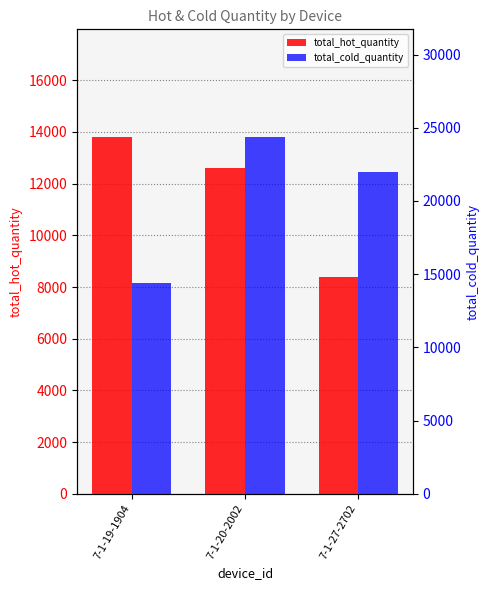

What is the value of the total_cold_quantity bar at the 2nd from the left?

24400